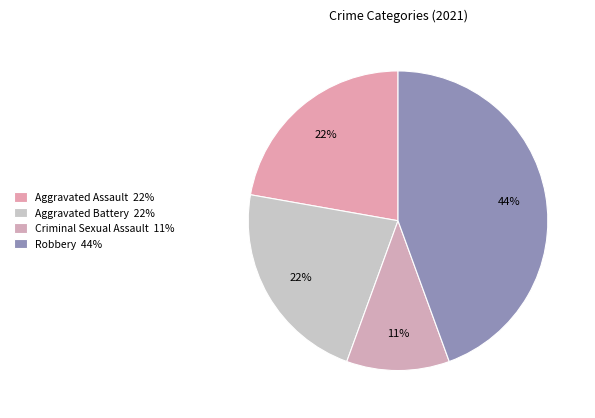

Which category has the smallest portion of the pie?

Criminal Sexual Assault